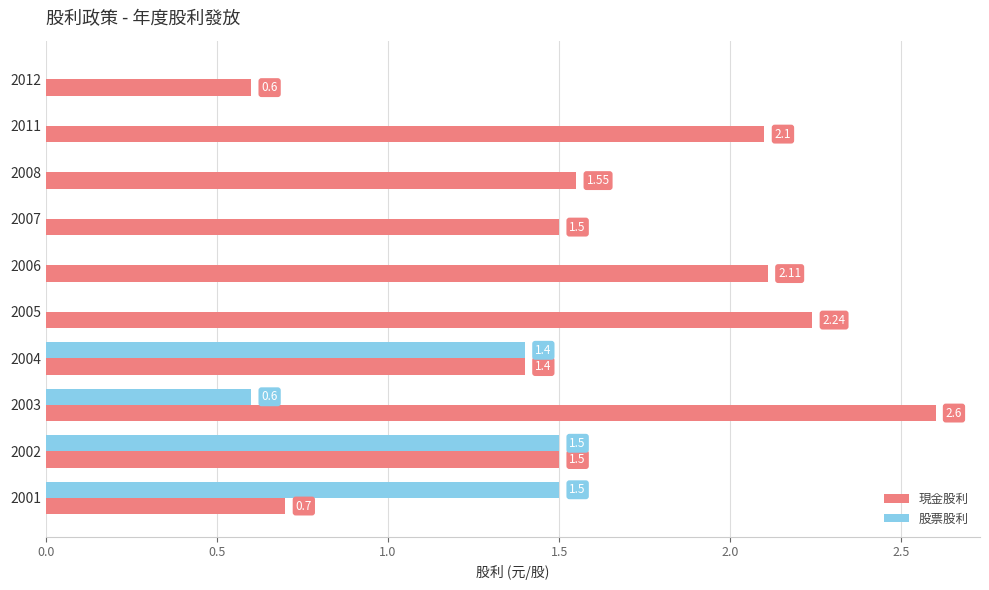

Which series has the largest total across all categories?

現金股利